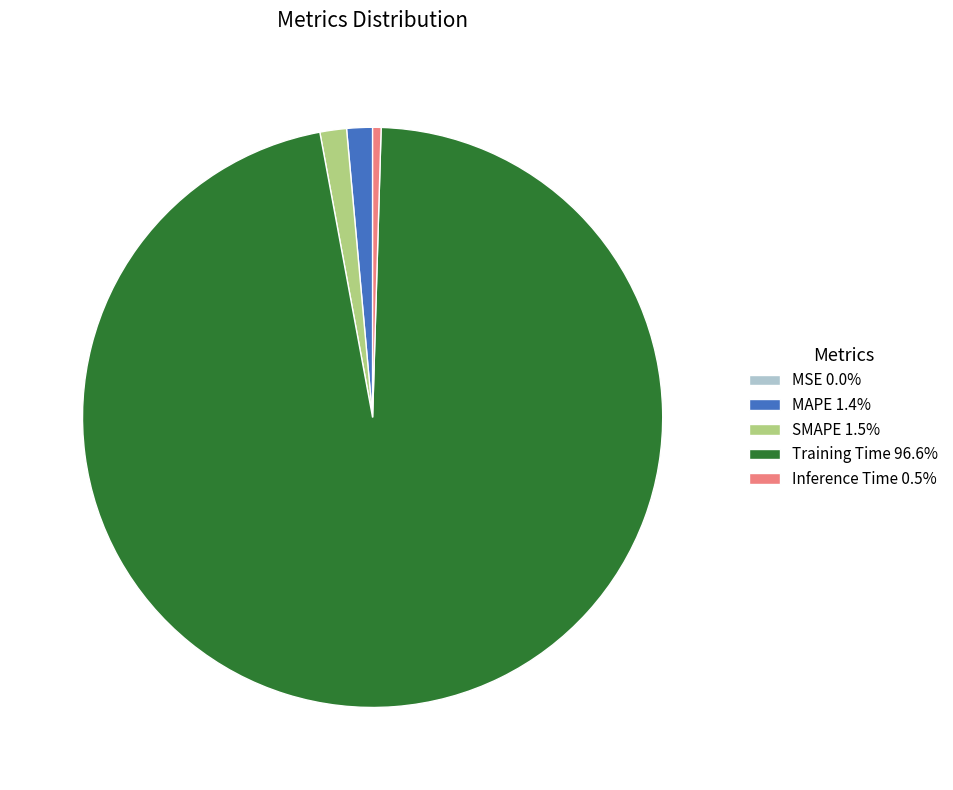

True or false: SMAPE accounts for 1% of the total.

True